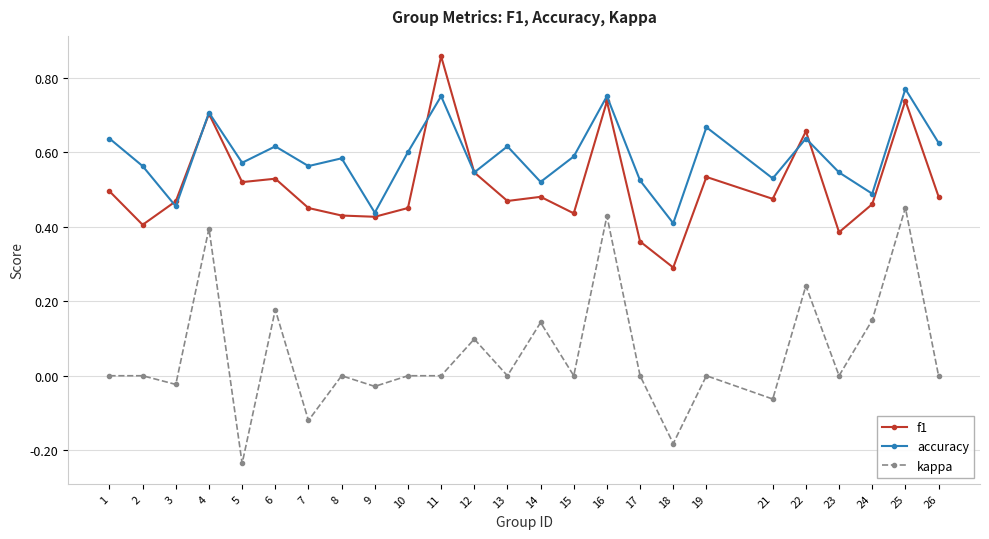

True or false: kappa has a value of 0.0 at 11.

True